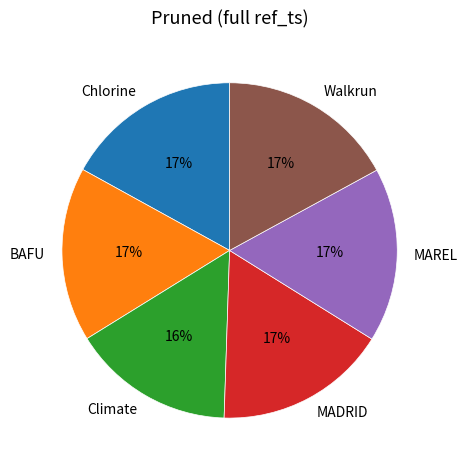

Count the number of slices in the pie.

6